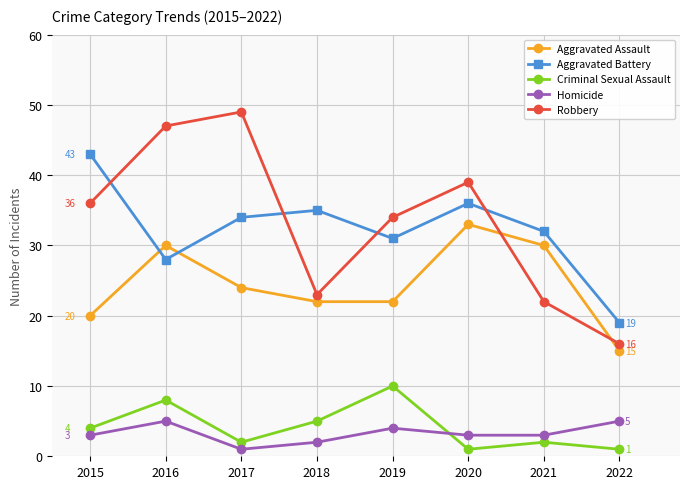

Rank the series by their maximum value, from lowest to highest.

Homicide, Criminal Sexual Assault, Aggravated Assault, Aggravated Battery, Robbery